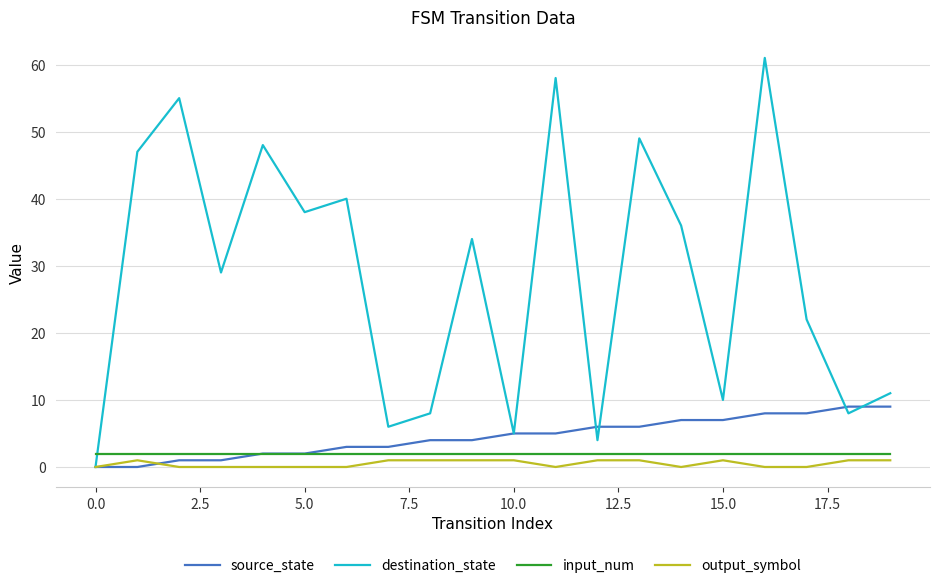

Which series has the largest total across all categories?

destination_state